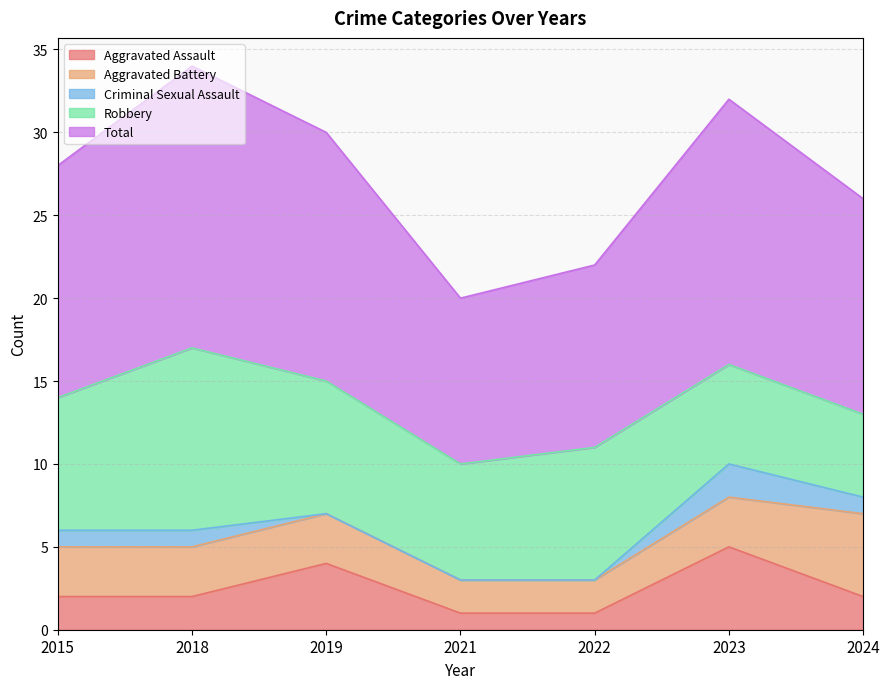

Reading right to left, extract all data points from this chart.

Aggravated Assault: 2024=2	2023=5	2022=1	2021=1	2019=4	2018=2	2015=2
Aggravated Battery: 2024=5	2023=3	2022=2	2021=2	2019=3	2018=3	2015=3
Criminal Sexual Assault: 2024=1	2023=2	2022=0	2021=0	2019=0	2018=1	2015=1
Robbery: 2024=5	2023=6	2022=8	2021=7	2019=8	2018=11	2015=8
Total: 2024=13	2023=16	2022=11	2021=10	2019=15	2018=17	2015=14